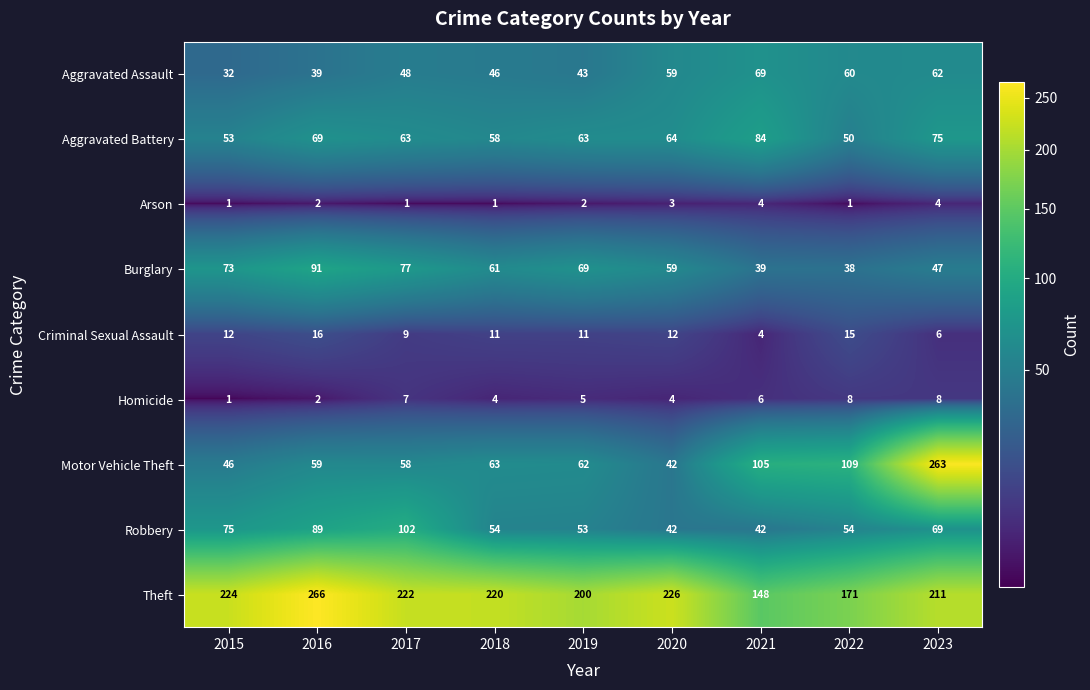

How many categories are shown in the chart?

9